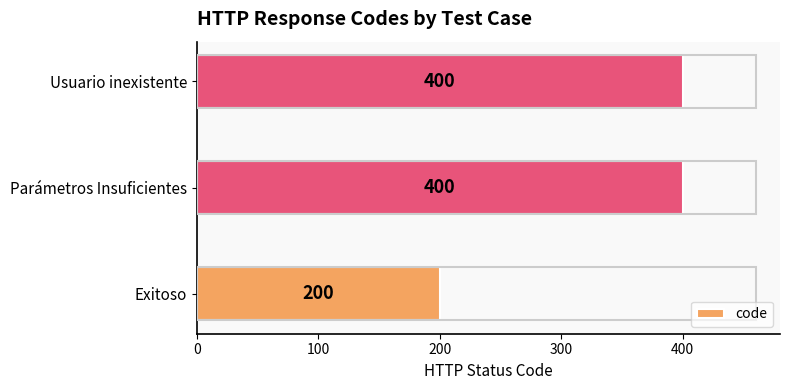

At which label is the value closest to 300?

Exitoso